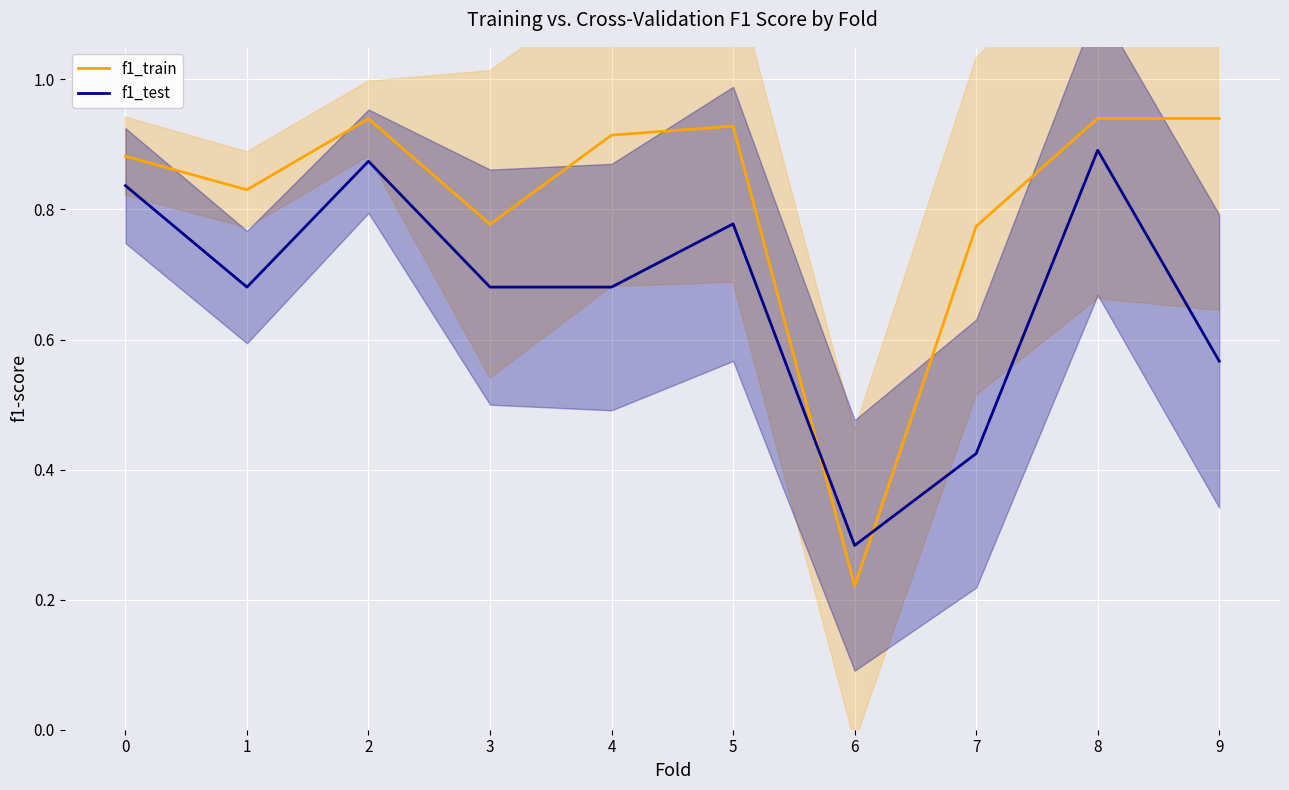

Count the number of categories in the chart.

10